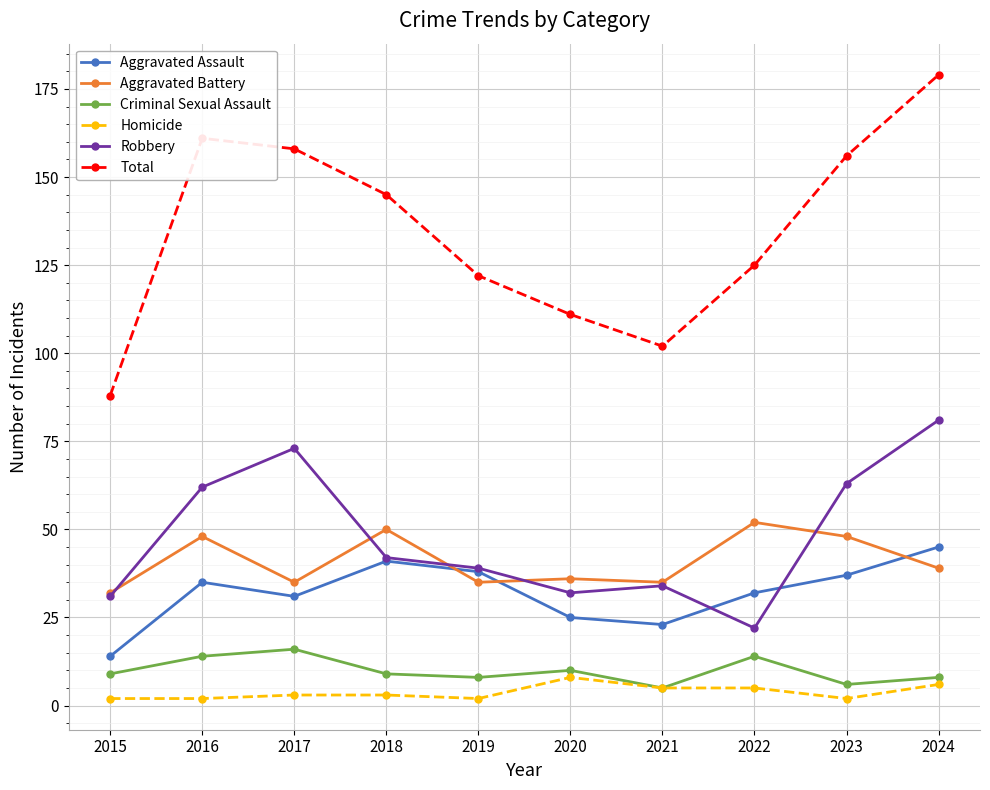

How many lines are shown in the chart?

6